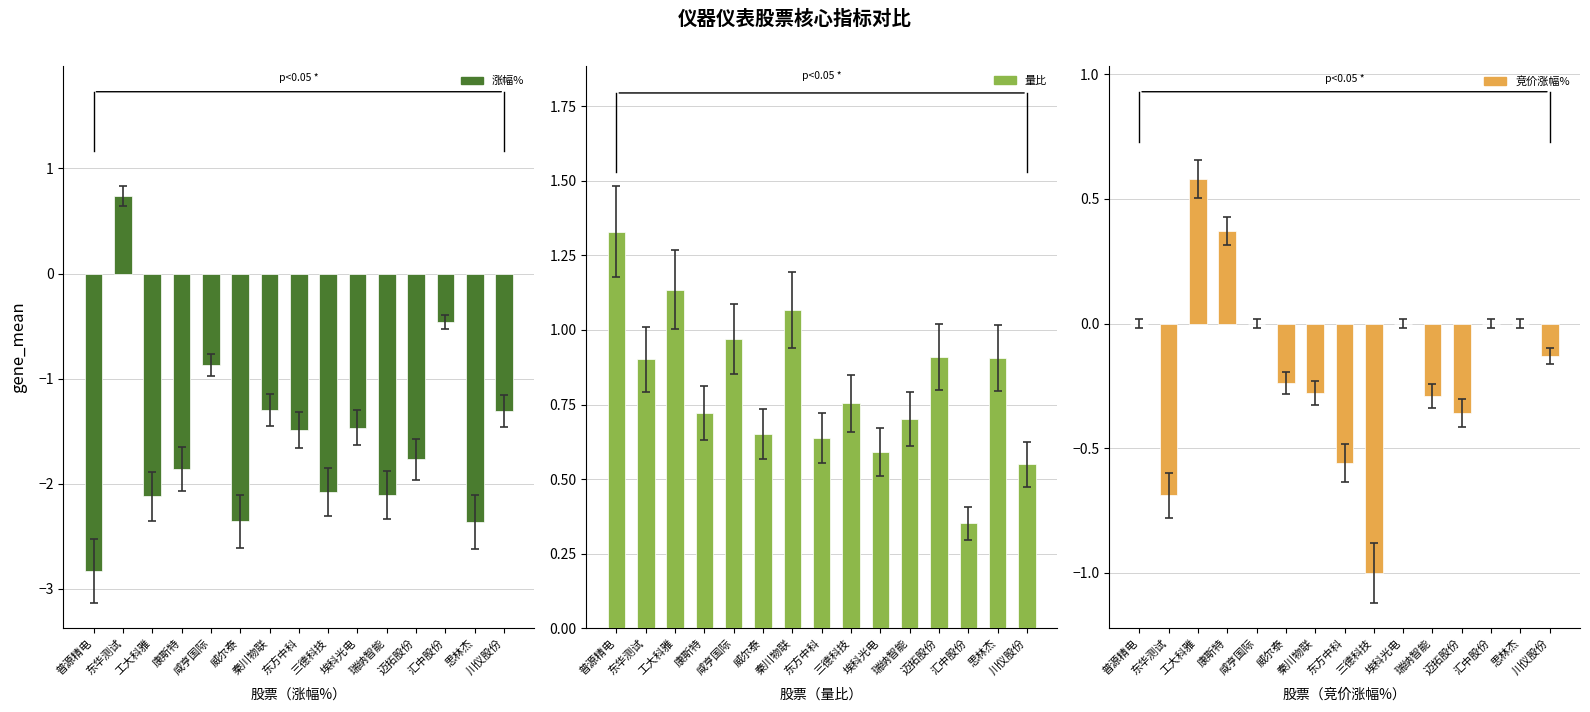

Which series has the largest total across all categories?

量比